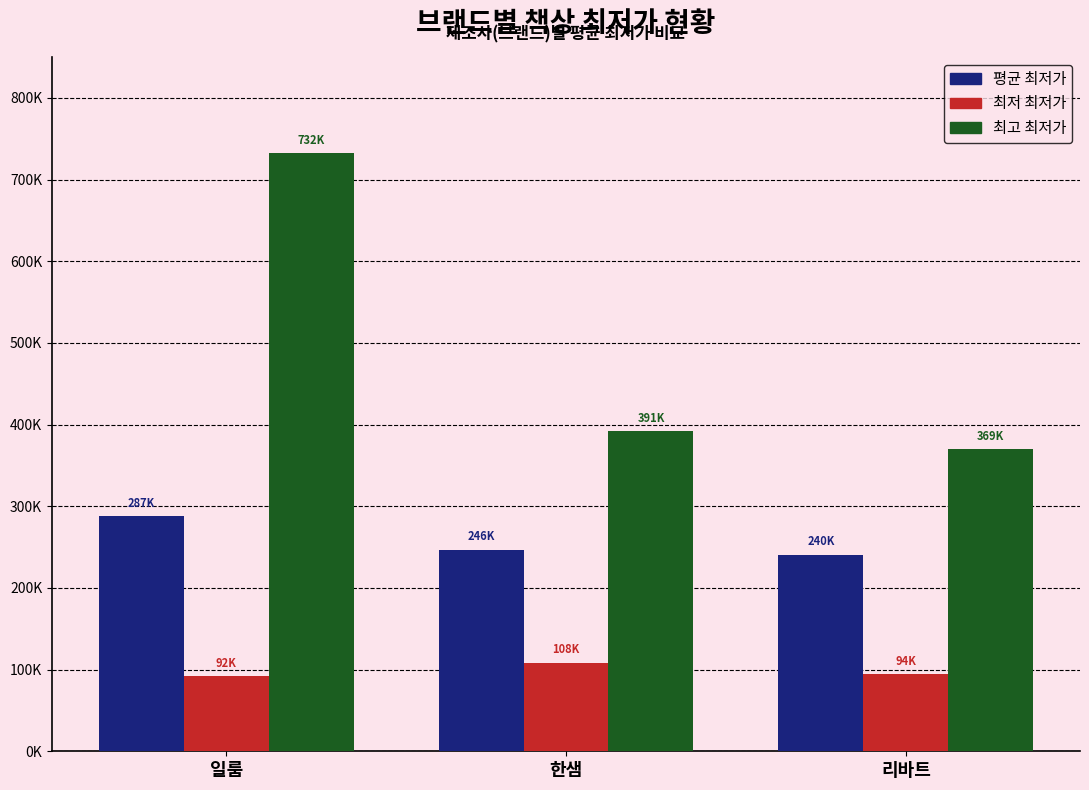

Which has a higher value, 한샘 or 리바트?

한샘